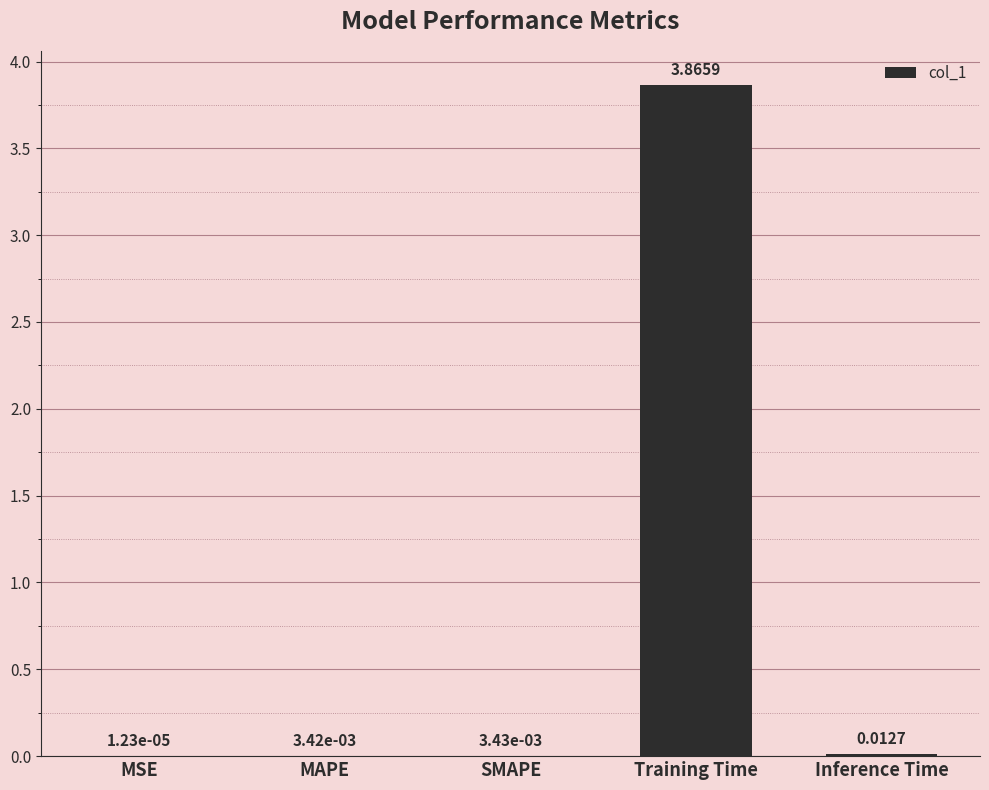

Where is the data nearest to the value 1?

Inference Time